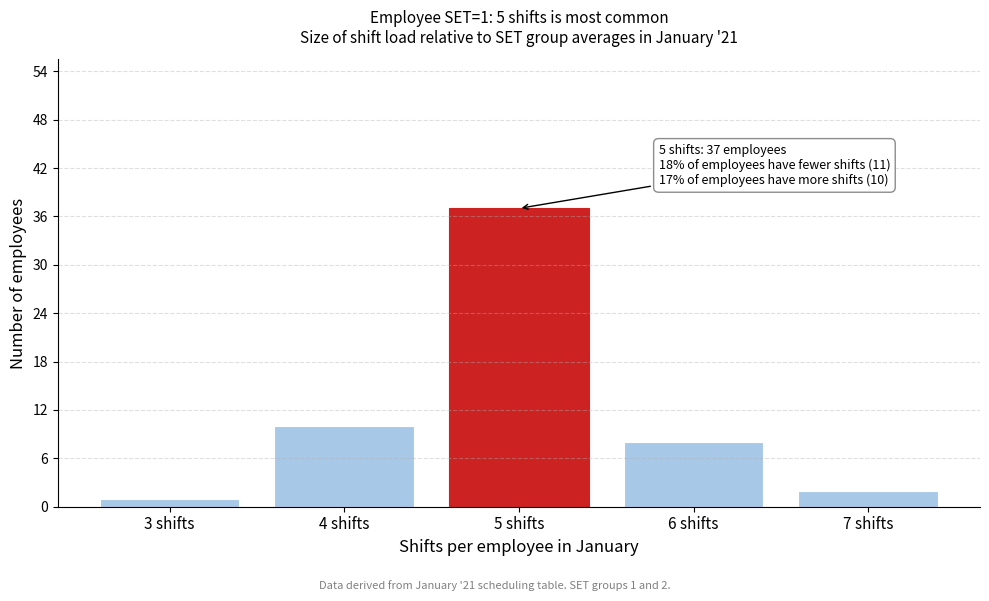

Reading left to right, extract all data points from this chart.

1	10	37	8	2